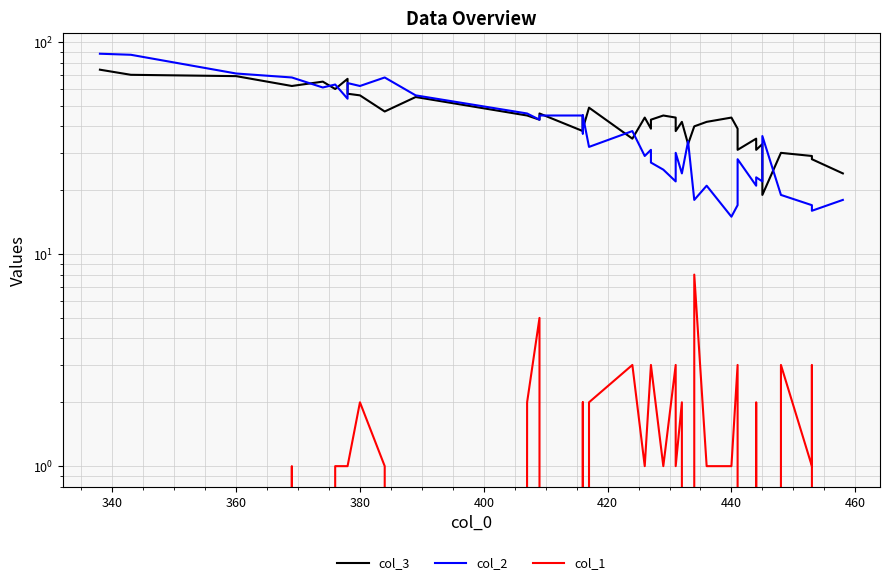

What is the difference between the maximum and minimum values in the col_3 series?

55